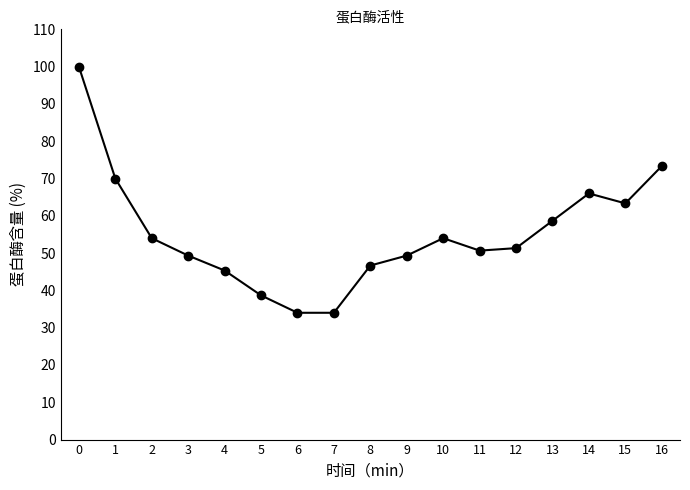

At which category does the data reach its first local peak?

10